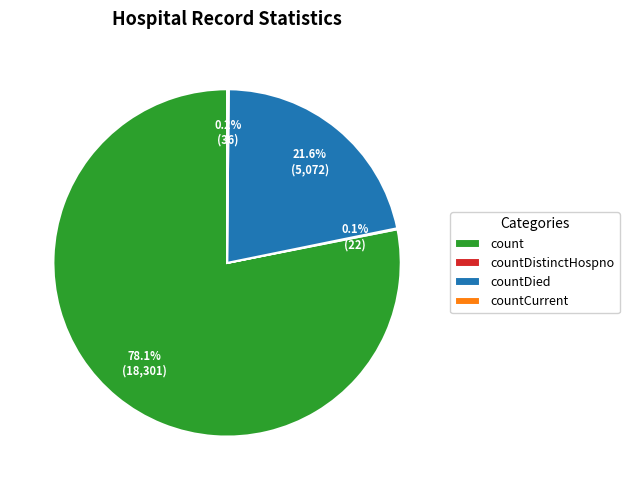

What is the largest slice in the pie chart?

count